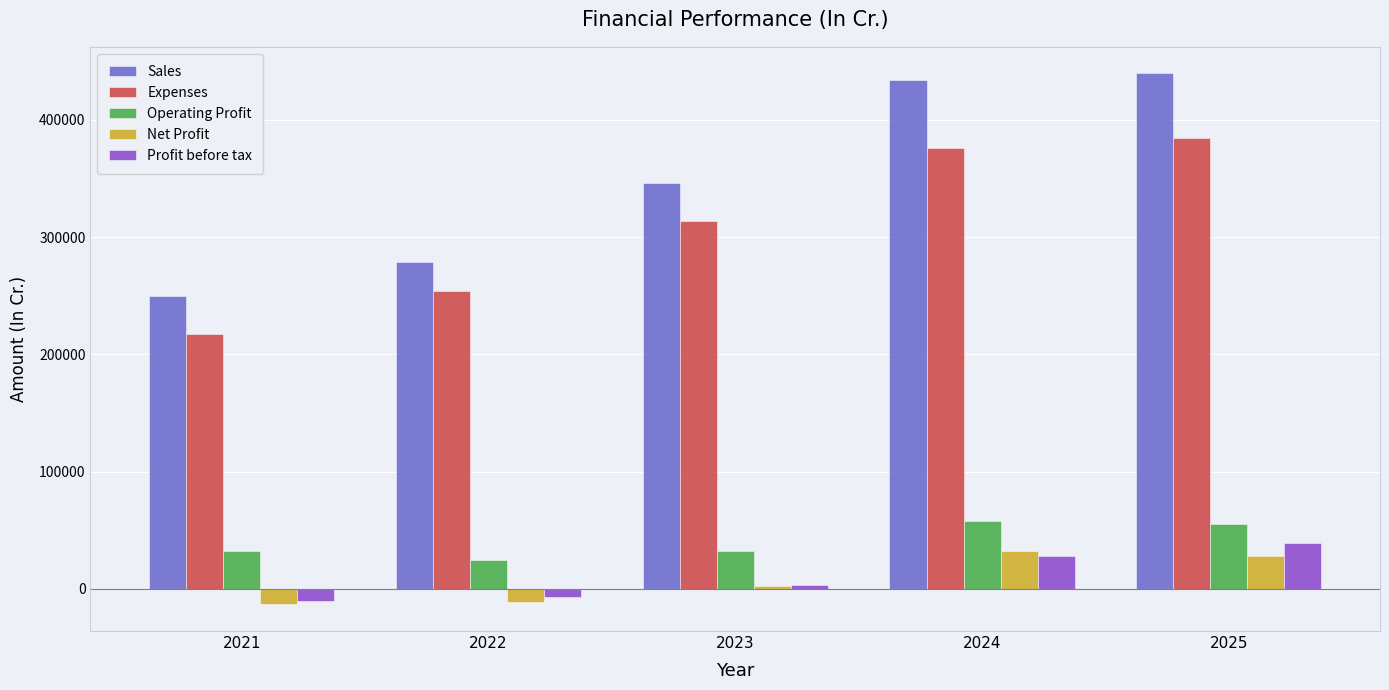

Does the chart contain any negative values?

Yes